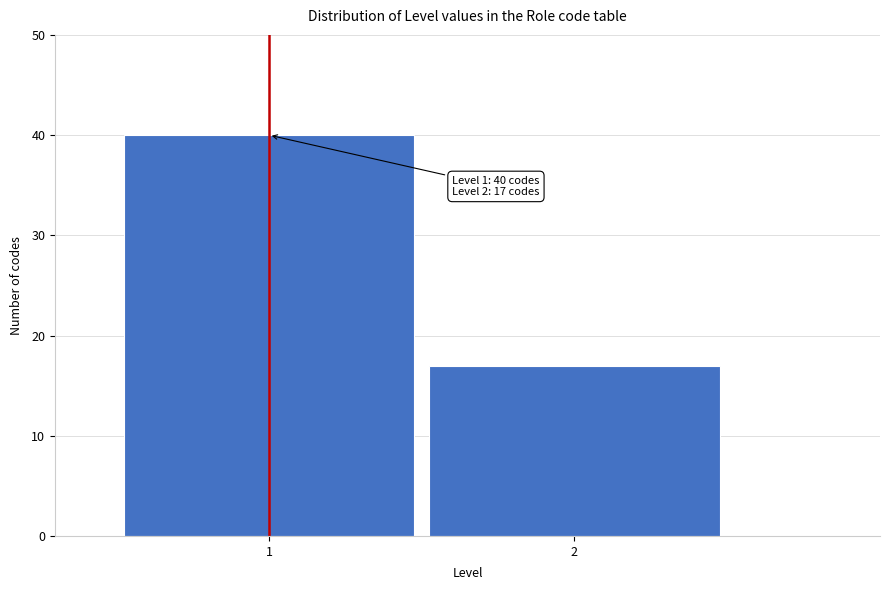

Reading left to right, extract all data points from this chart.

1=40	2=17